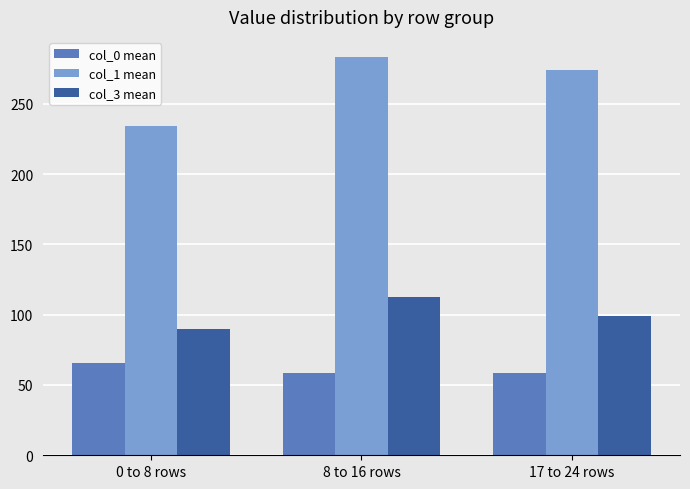

The value of col_0 mean at 8 to 16 rows is 58.5. True or false?

True